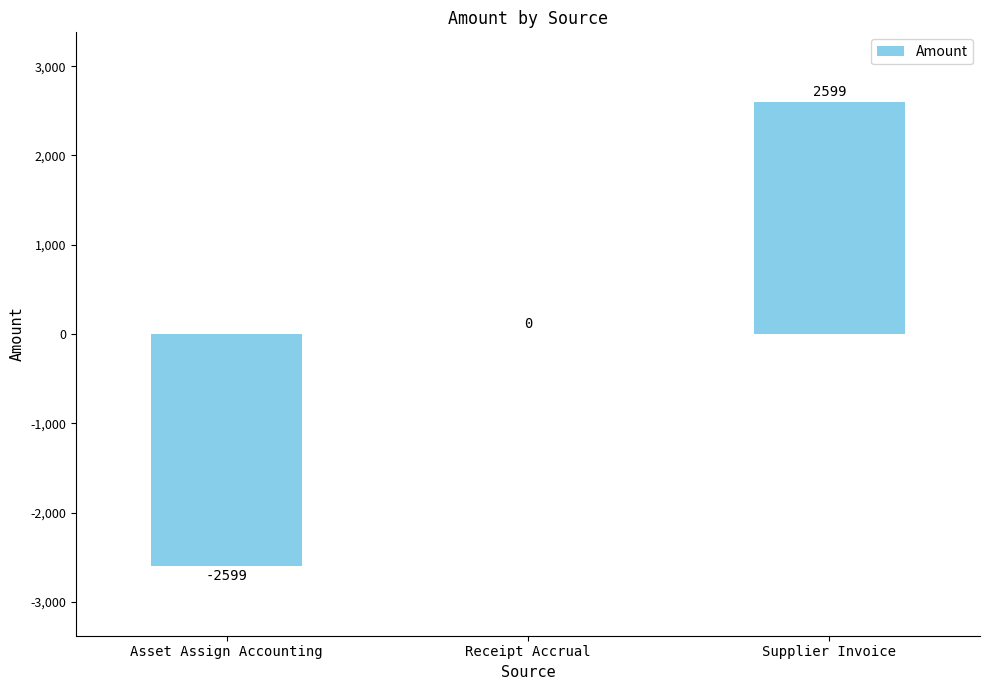

Does the chart contain stacked bars?

No